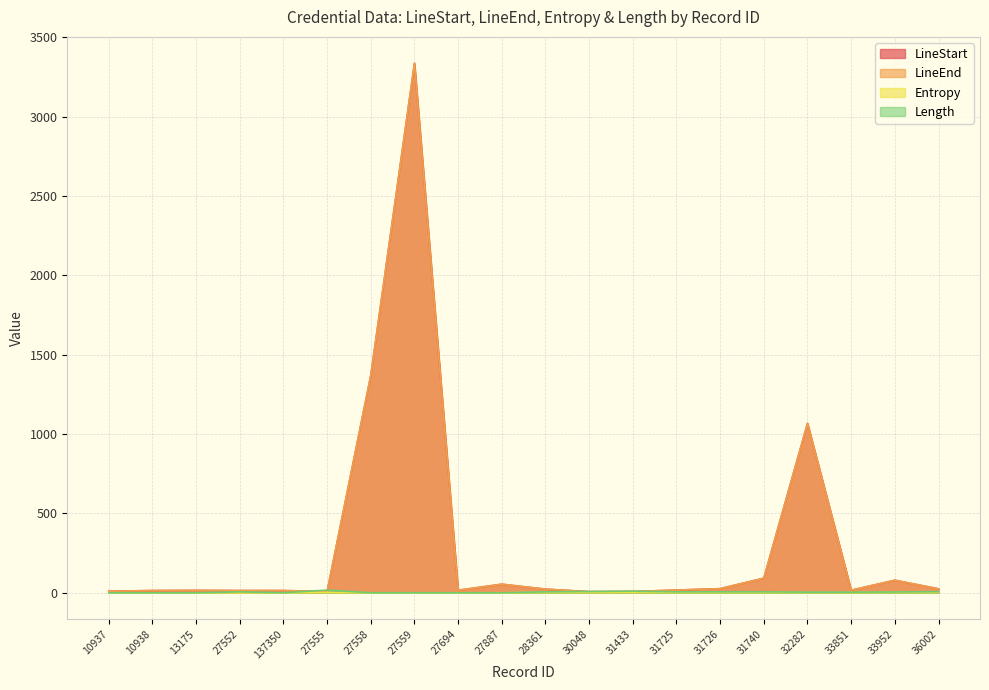

Does the chart have visible grid lines?

Yes